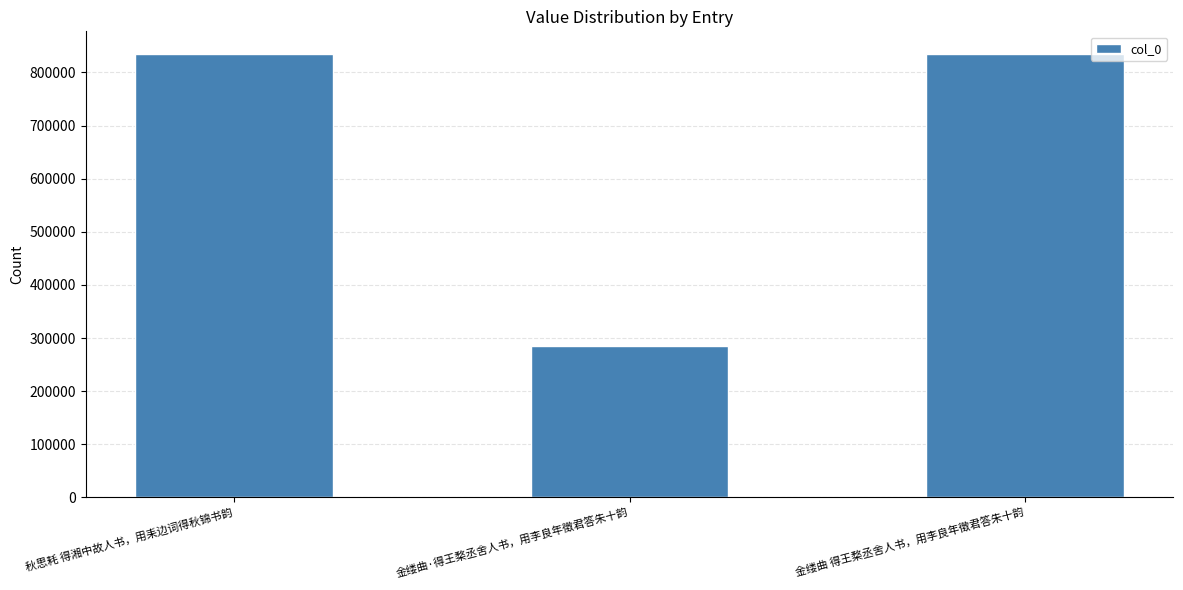

Where is the data nearest to the value 560366?

秋思耗 得湘中故人书，用耒边词得秋锦书韵